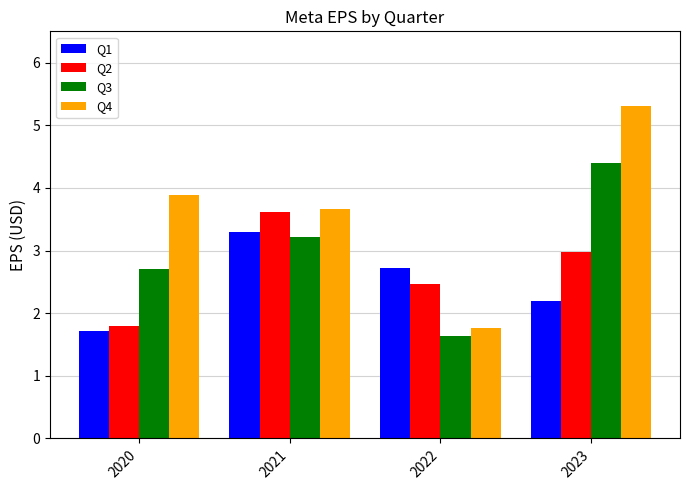

Rank the series by their average value, from highest to lowest.

Q4, Q3, Q2, Q1